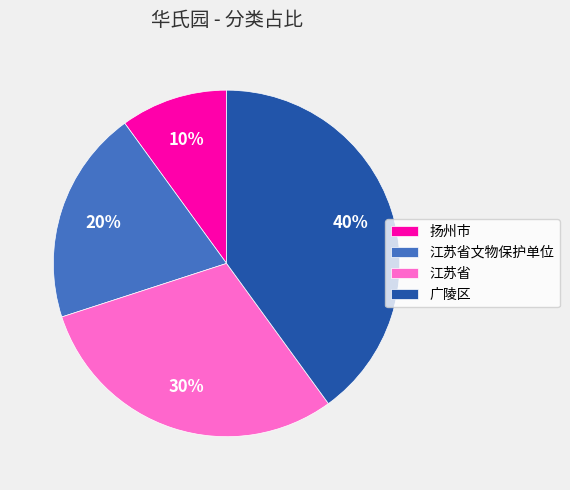

Which slice is the smallest?

扬州市